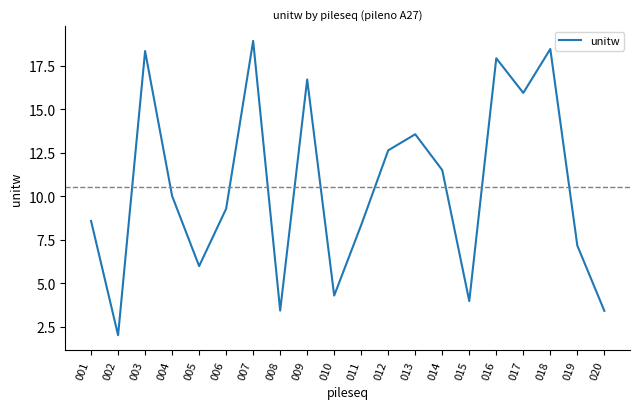

What is the difference between the maximum and minimum values?

16.9